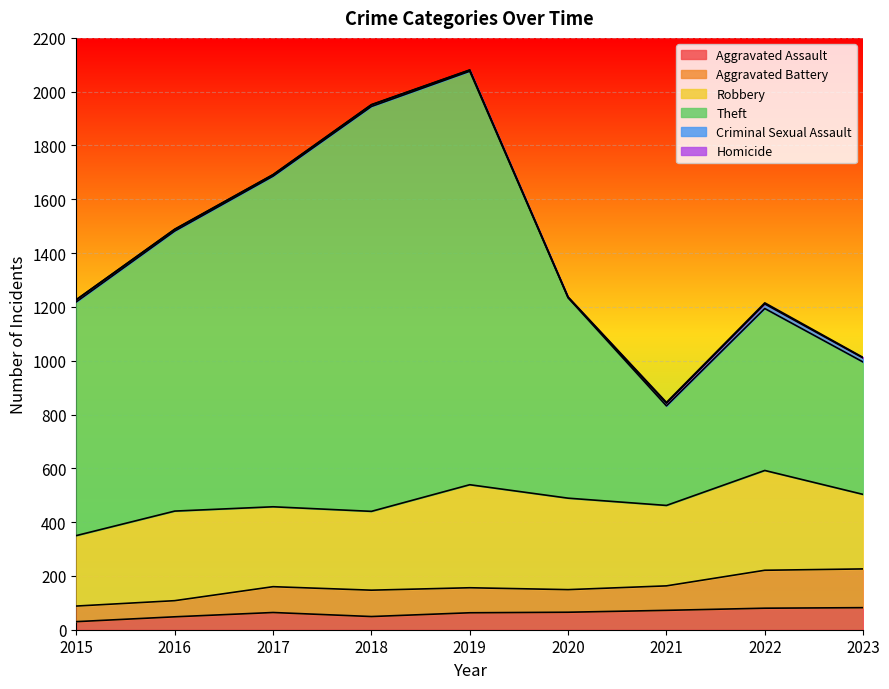

The value of Theft at 2017 is 1229. True or false?

True